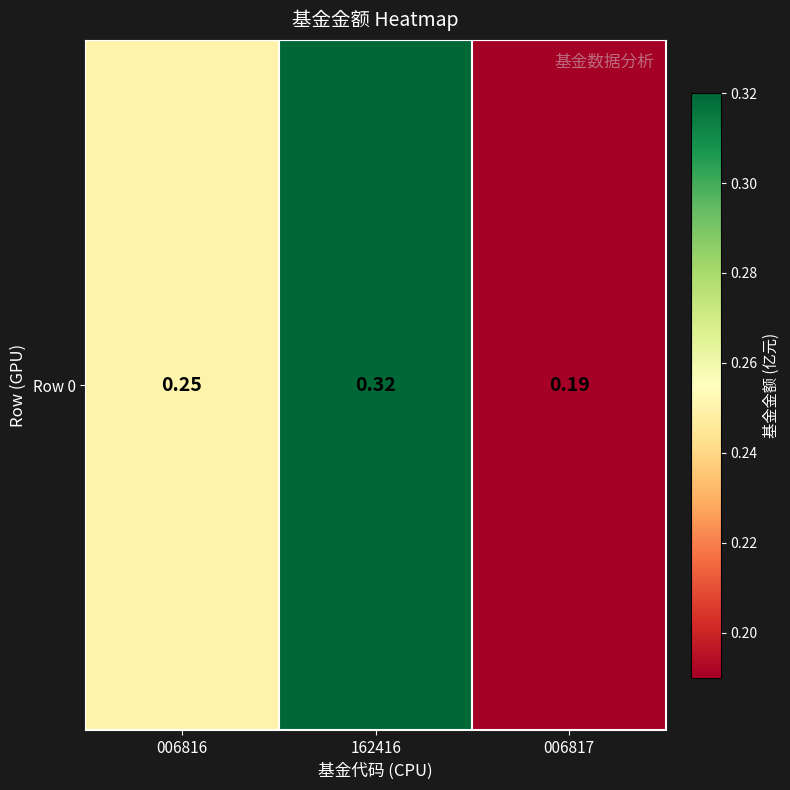

List the labels in order of value, smallest first.

006817, 006816, 162416